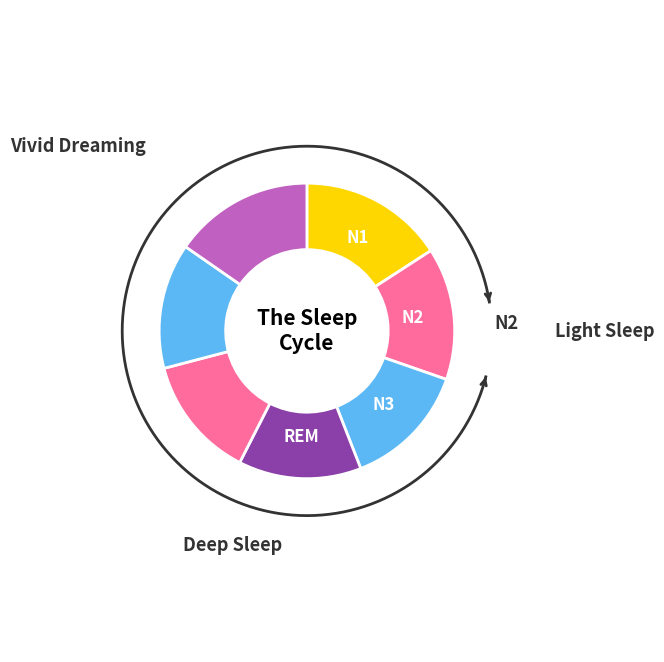

The Row 0 slice represents 21% of the pie. True or false?

False